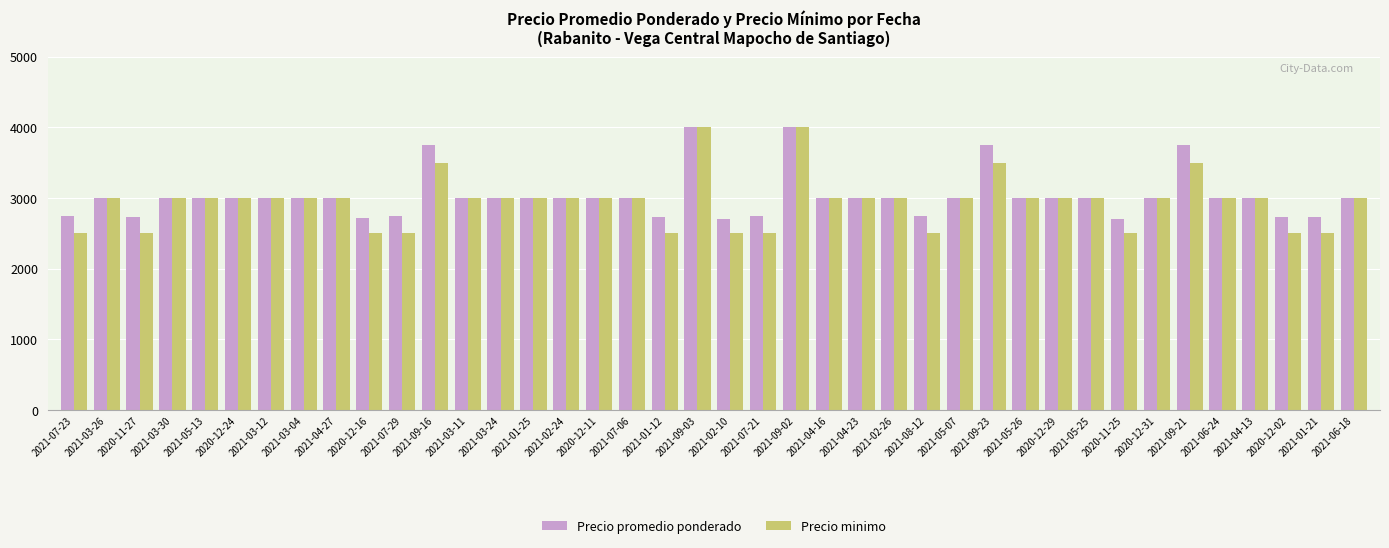

What is the difference between the maximum and minimum values in the Precio promedio ponderado series?

1300